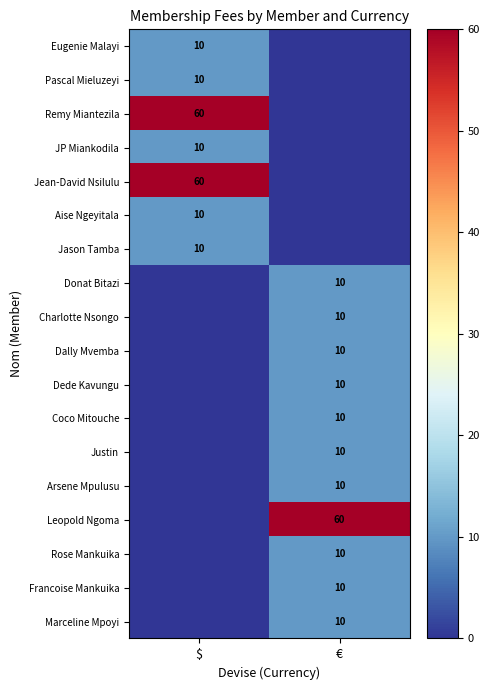

True or false: JP Miankodila has a value of 15 at $.

False